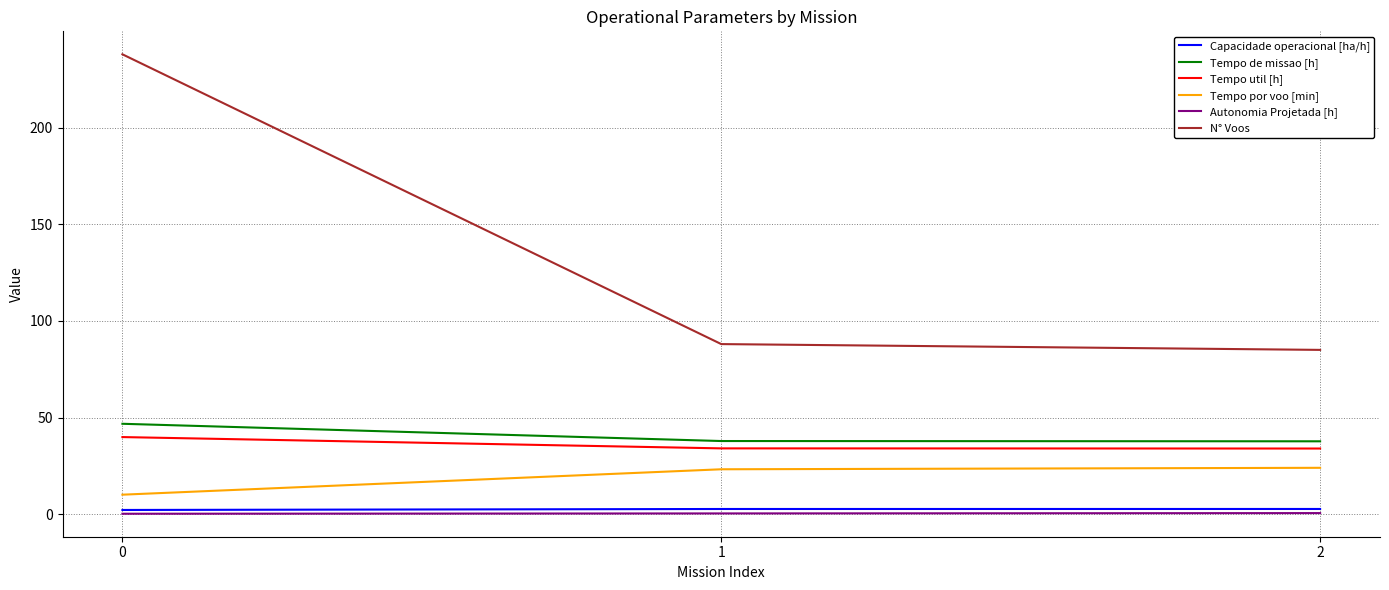

What are all the series names shown in the legend?

Capacidade operacional [ha/h], Tempo de missao [h], Tempo util [h], Tempo por voo [min], Autonomia Projetada [h], N° Voos